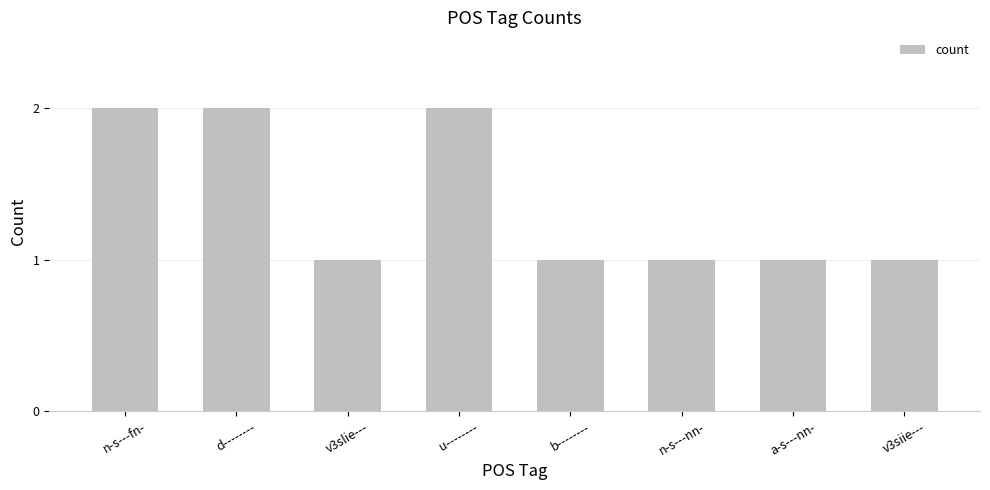

What is the ratio of the value at a-s---nn- to the value at d--------?

0.5